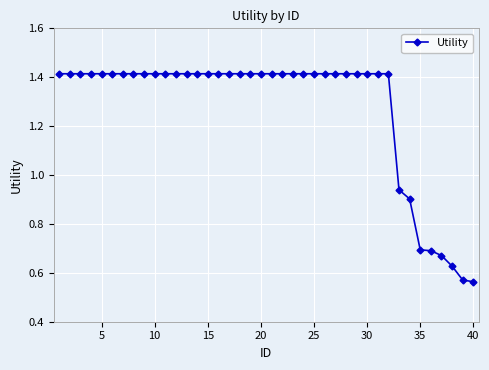

What is the average value?

1.3